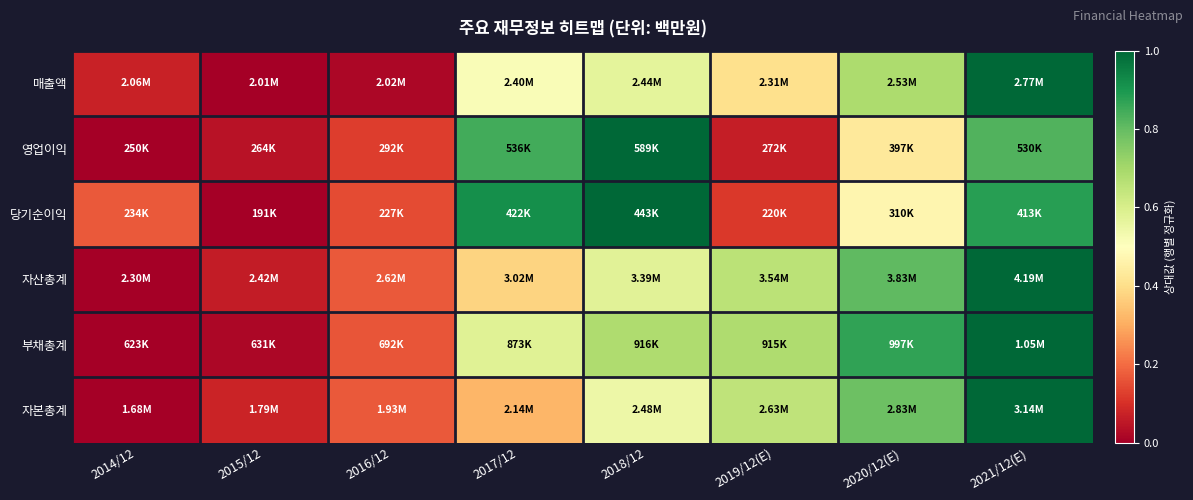

Which series changed the most between 2017/12 and 2018/12?

자본총계